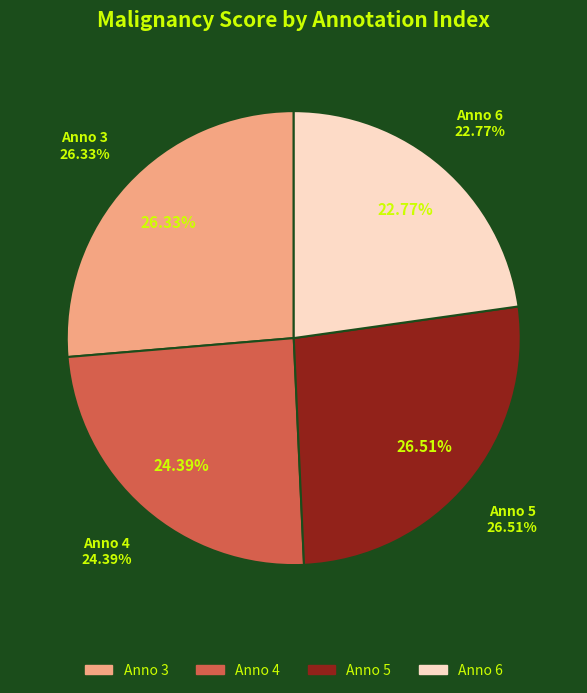

Is it true that 4 is 24% of the pie?

True